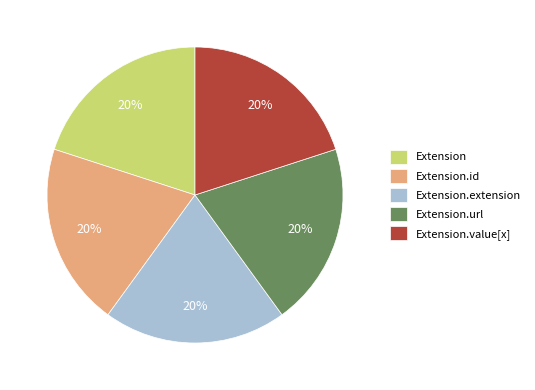

Is Extension the majority of the pie?

No